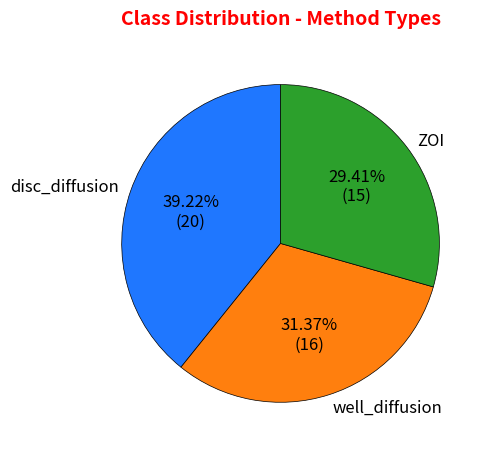

How much of the chart is everything except ZOI?

70.6%